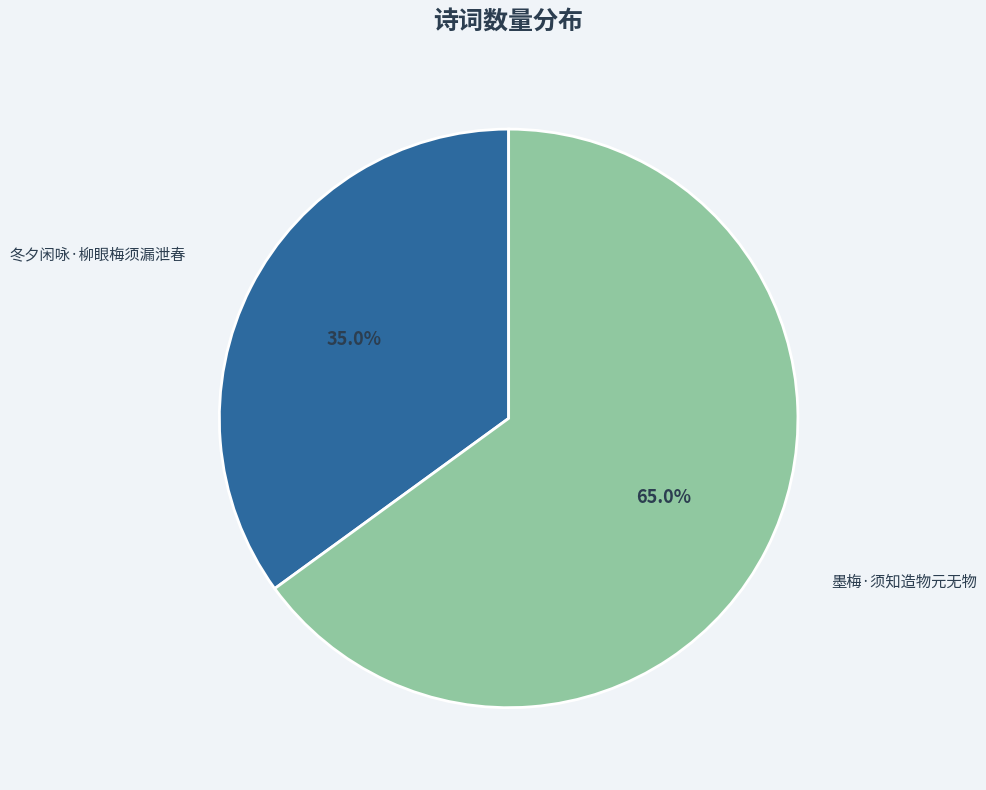

Rank the categories by value from highest to lowest.

墨梅·须知造物元无物, 冬夕闲咏·柳眼梅须漏泄春